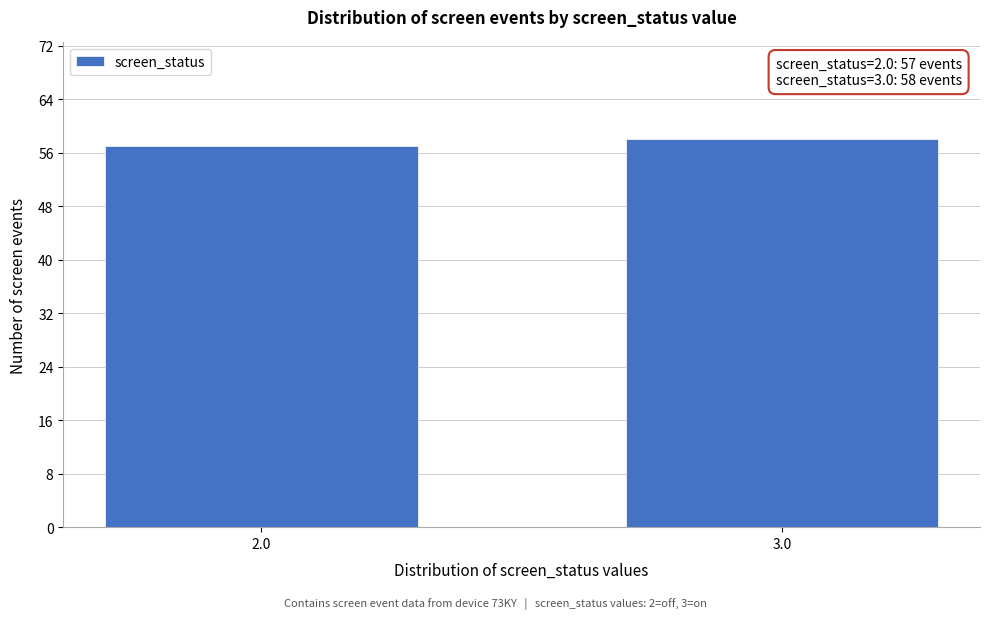

Reading right to left, list all the values displayed in this chart.

58	57